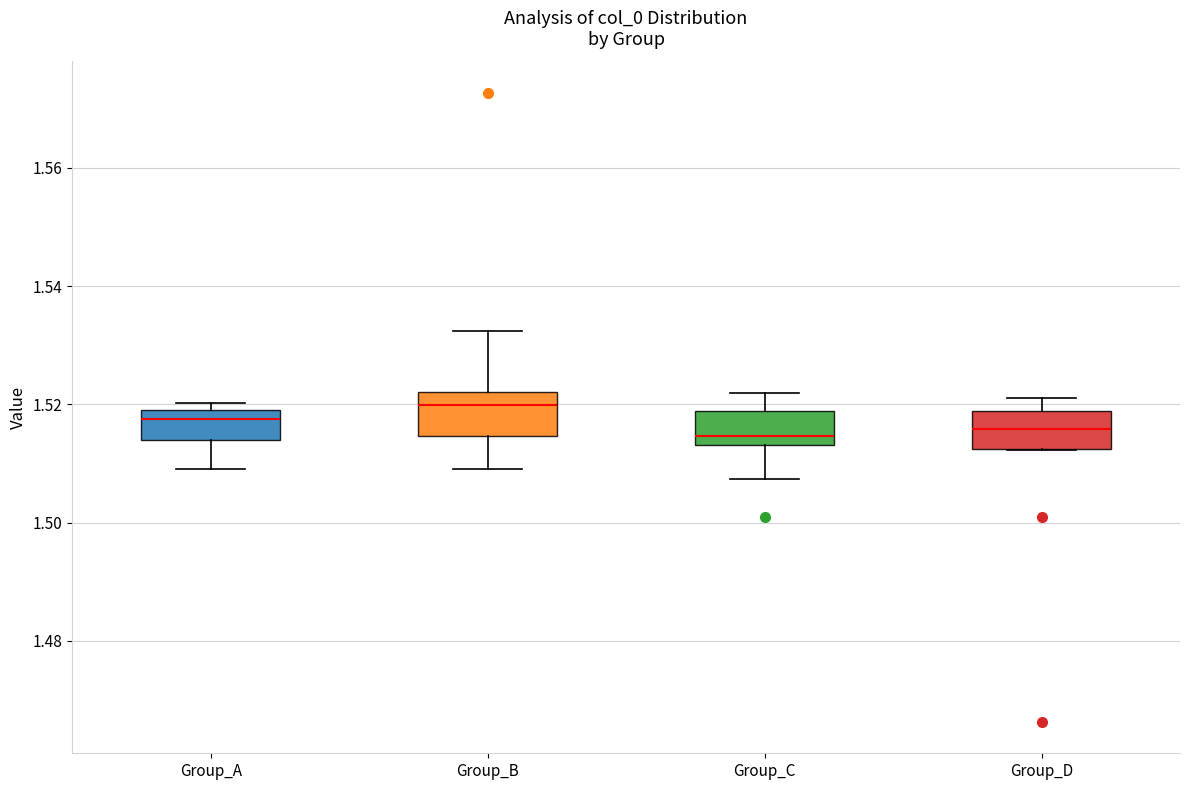

Which box's median line is the highest?

Group_B